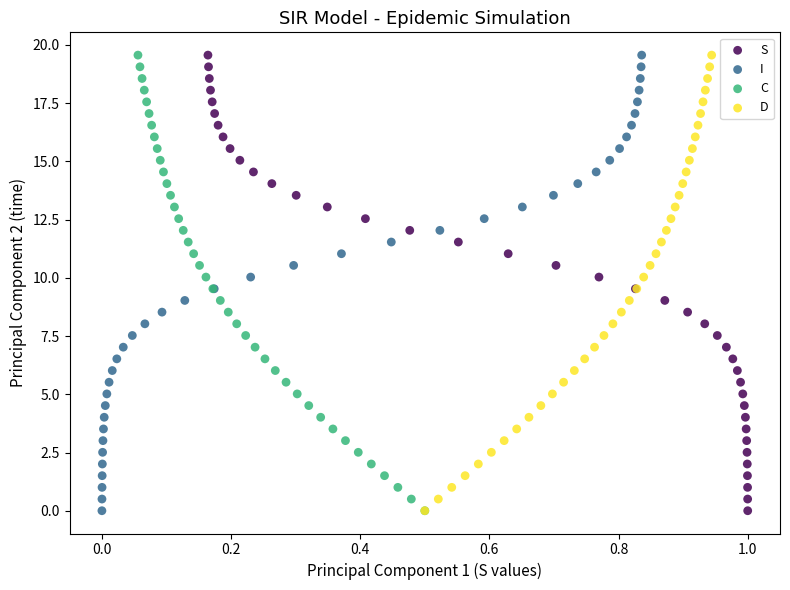

What are all the series names shown in the legend?

S, I, C, D